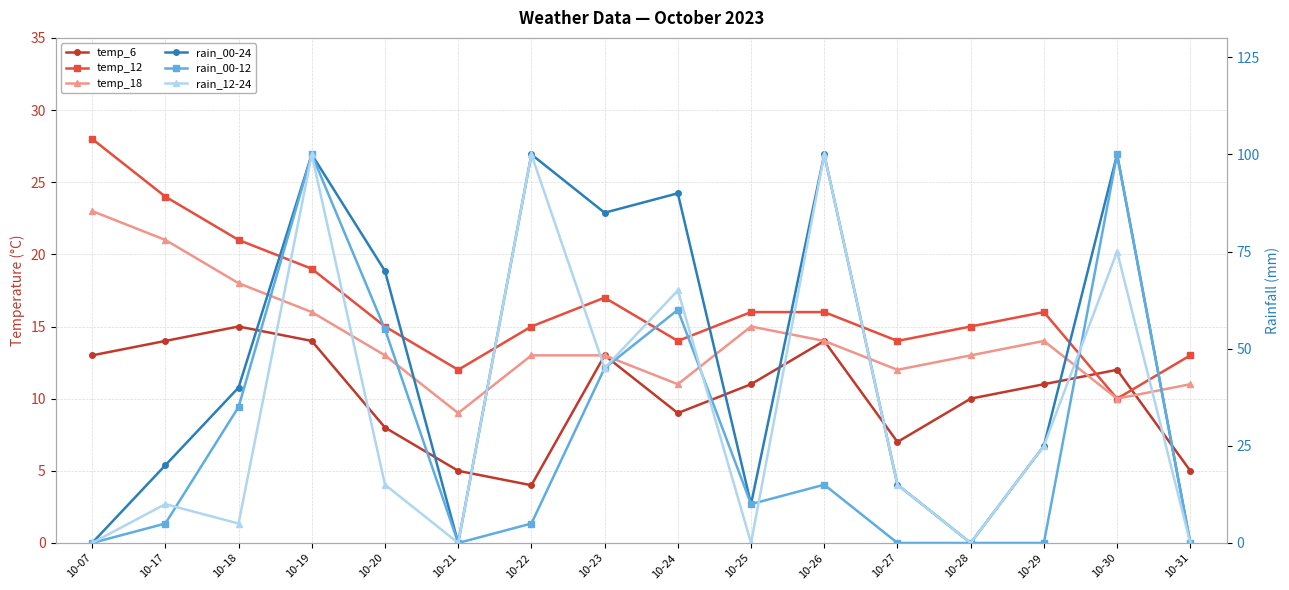

True or false: temp_12 has more than 1 interior local peaks.

True